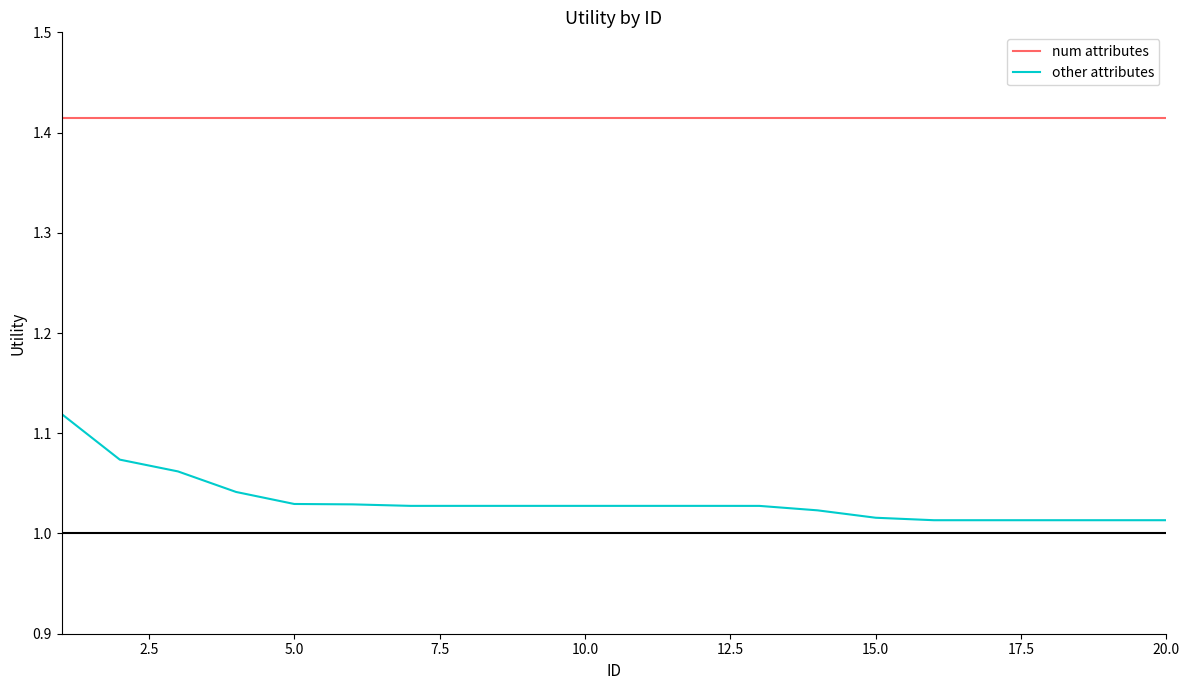

What are all the series names shown in the legend?

num attributes, other attributes